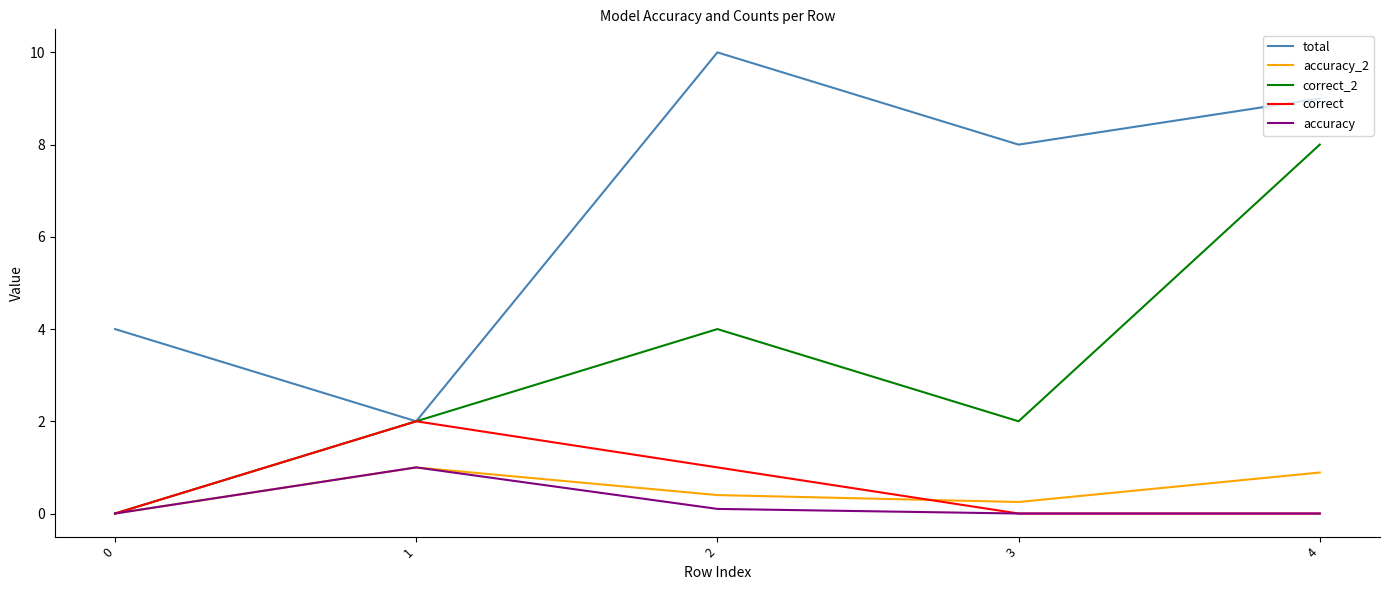

How many correct values are between 0 and 1?

4